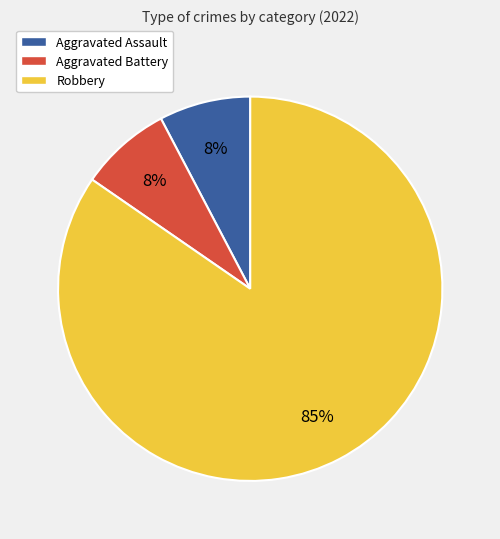

True or false: Robbery accounts for 77% of the total.

False